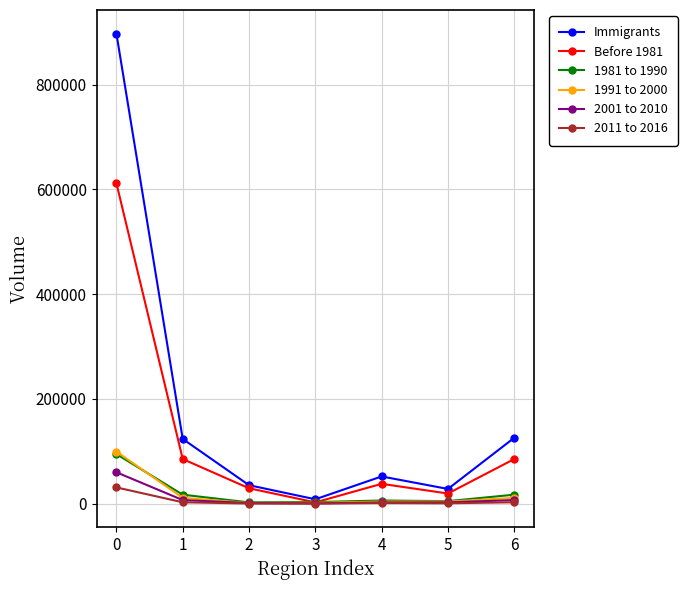

What is the approximate value of 1981 to 1990 at 0?

94800